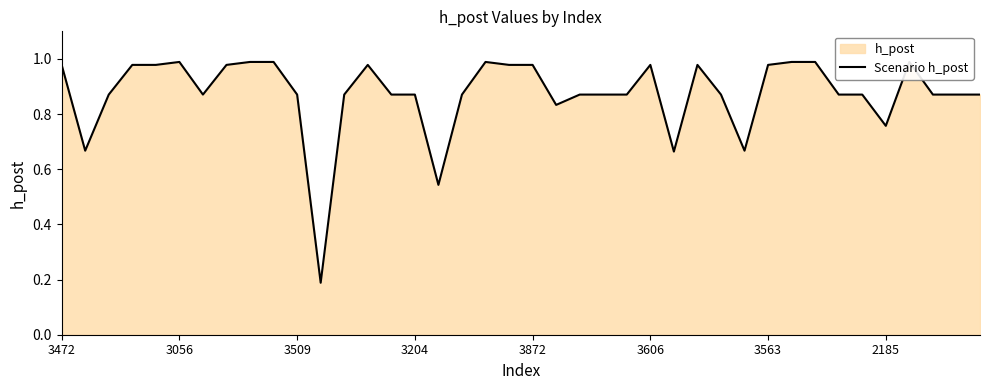

Is it true that the value at 26 is 0.7?

True